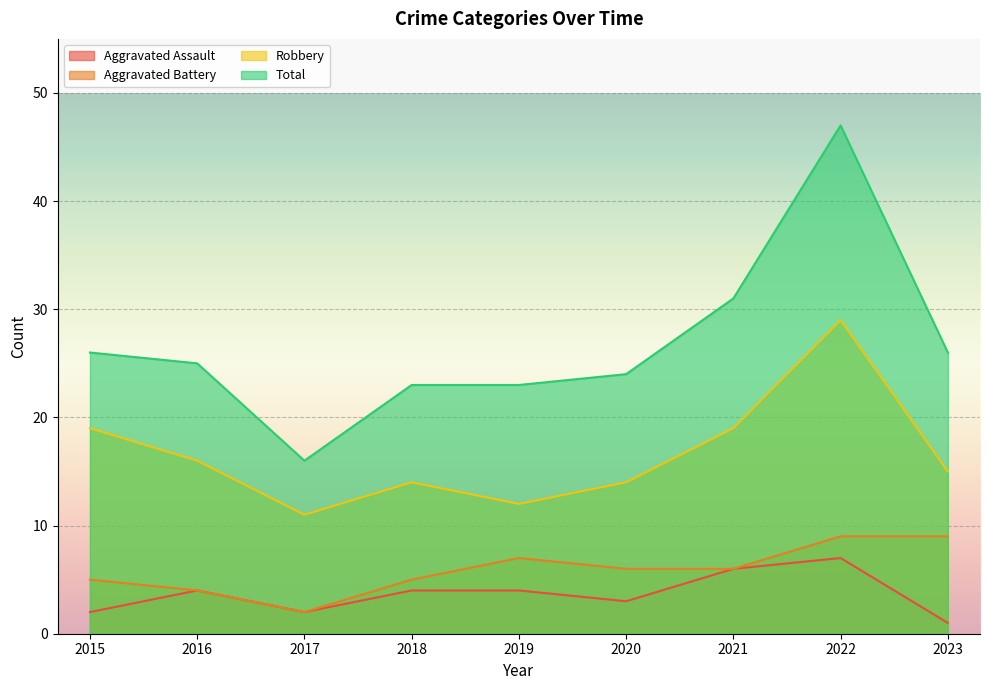

In Aggravated Assault, how many points are higher than both neighbors (excluding endpoints)?

2